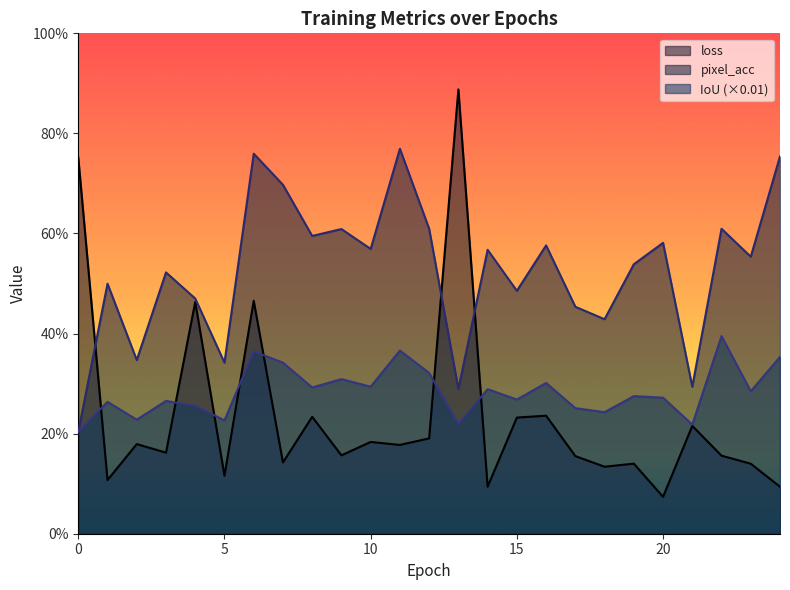

True or false: pixel_acc has a value of 0.6 at 20.

True